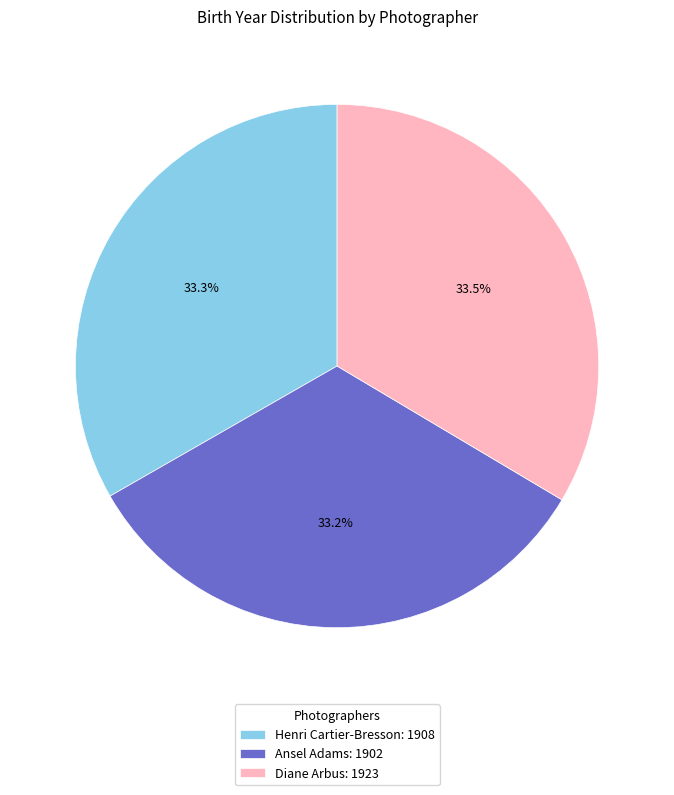

What percentage do Ansel Adams and Henri Cartier-Bresson together represent?

66.5%